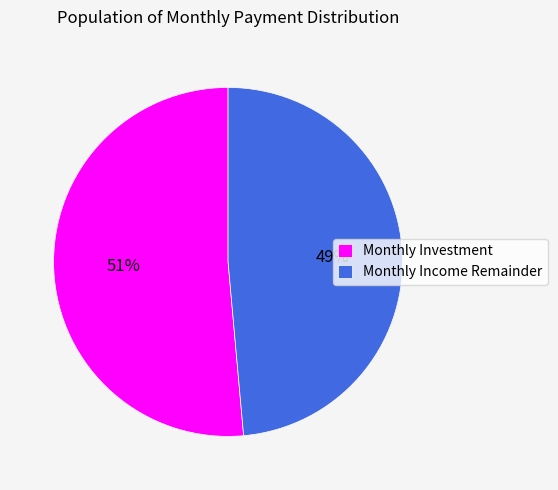

Which slice is the smallest?

Monthly Income Remainder